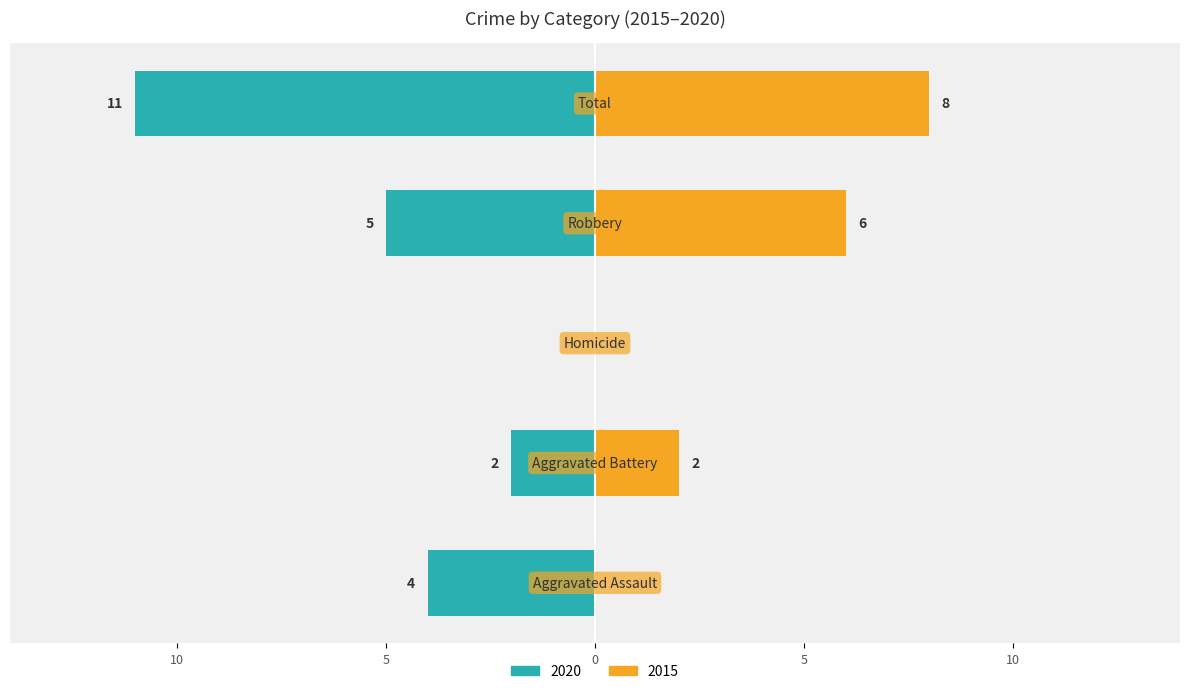

How many values in 2015 are above zero?

3